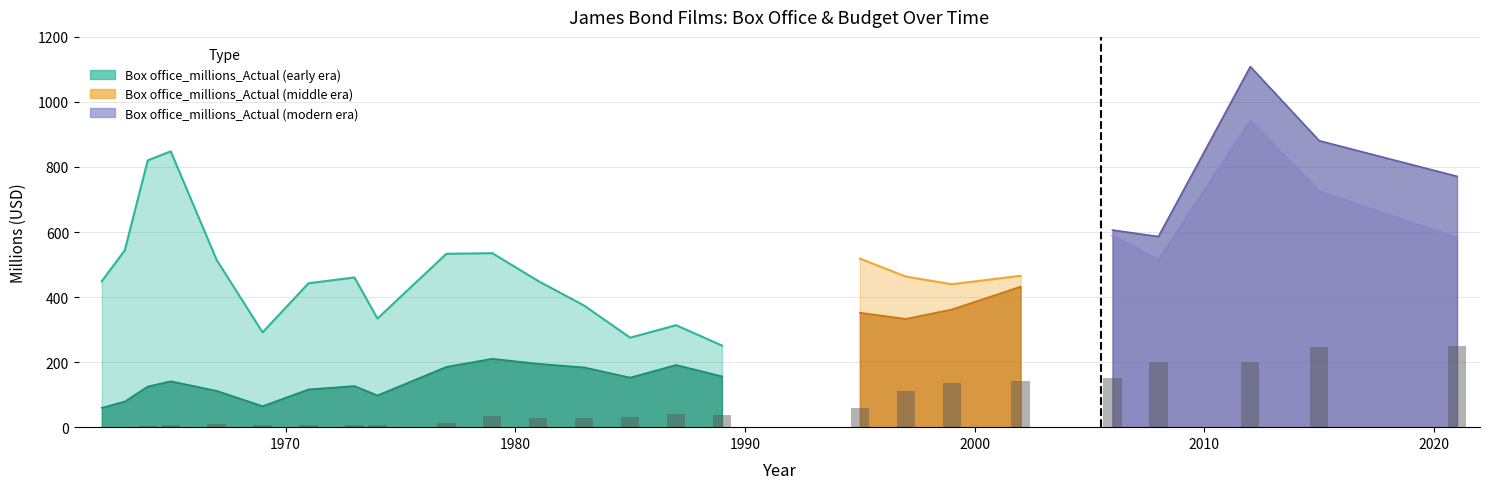

What is the difference between the maximum and minimum values in the Box office_millions_Actual series?

1049.1